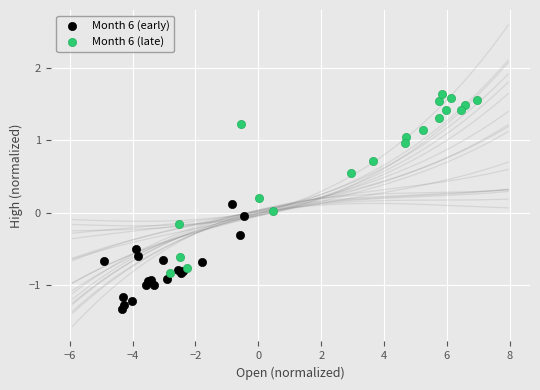

What are all the series names shown in the legend?

Month 6 (early), Month 6 (late)